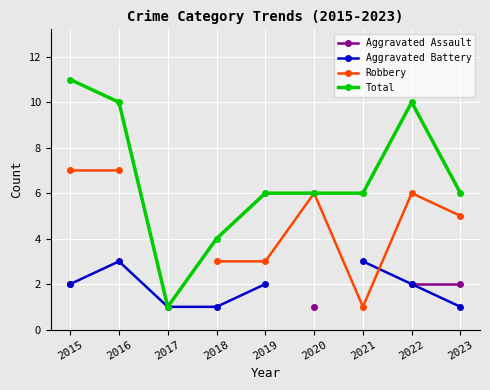

Count the Total values in the range 6 to 10.

6